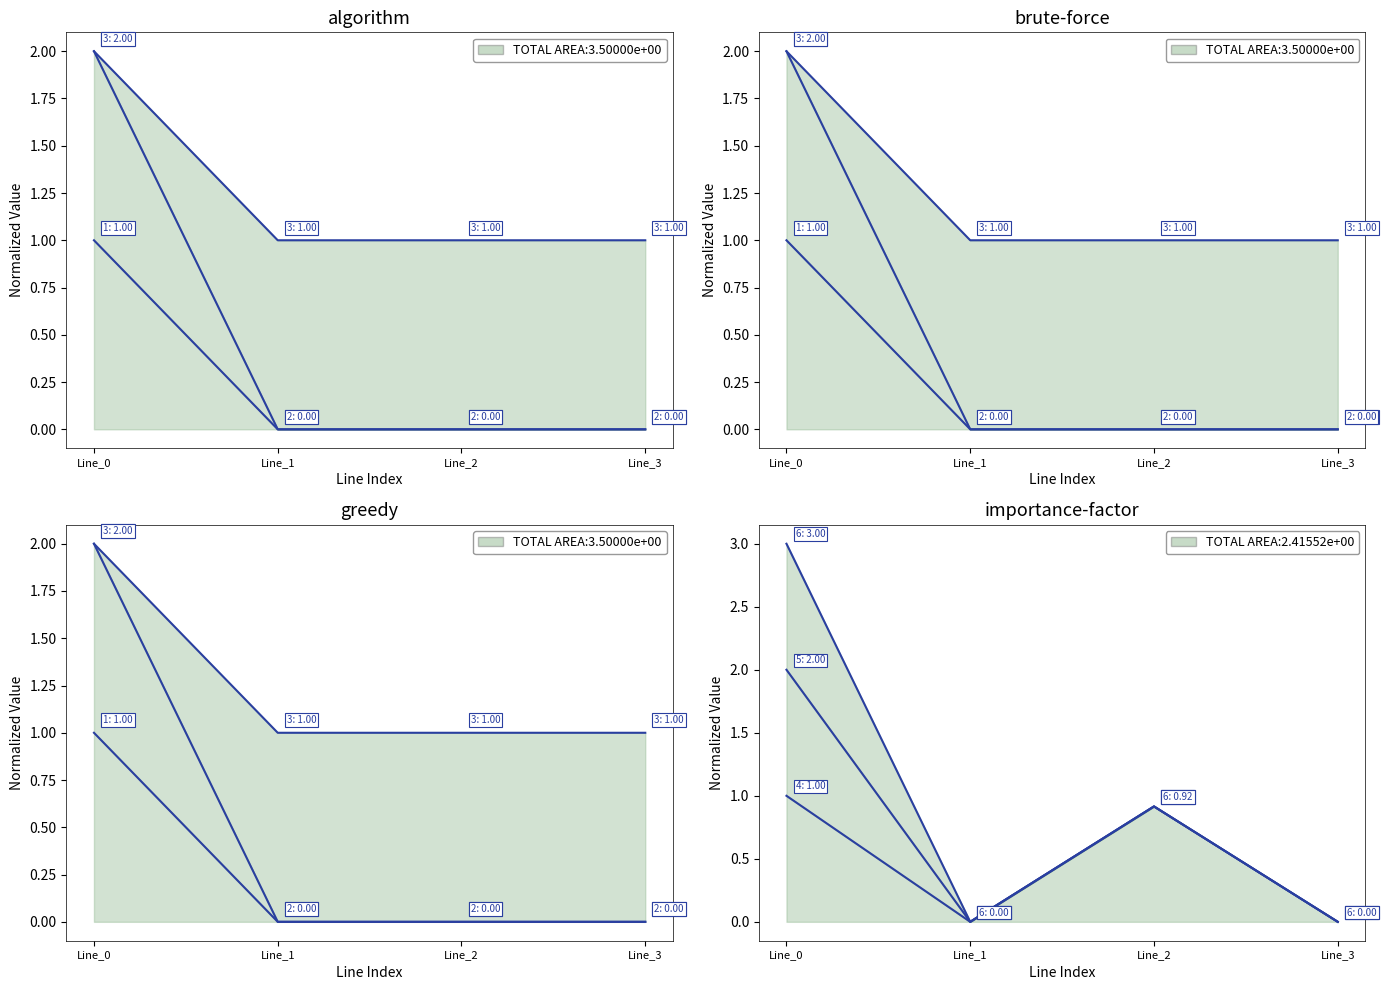

Is it true that pf_ikss_b_from_ka equals 0.0 at Line_1?

False